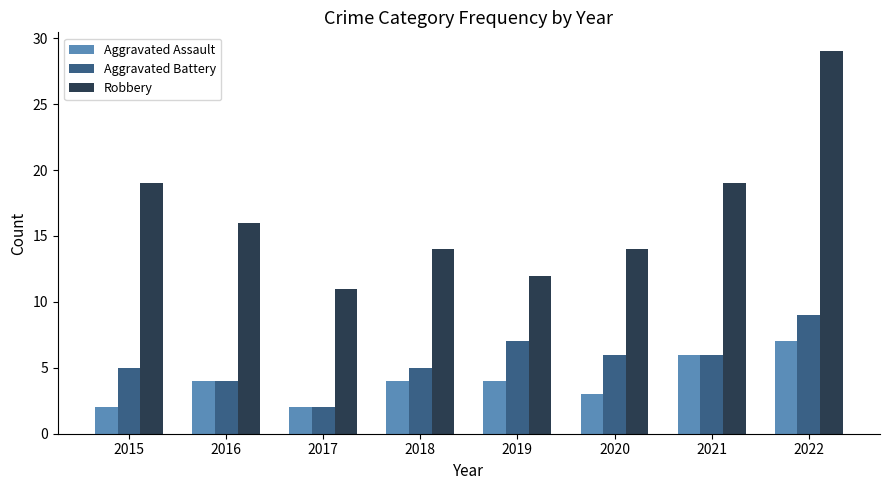

The value of Robbery at 2021 is 19. True or false?

True